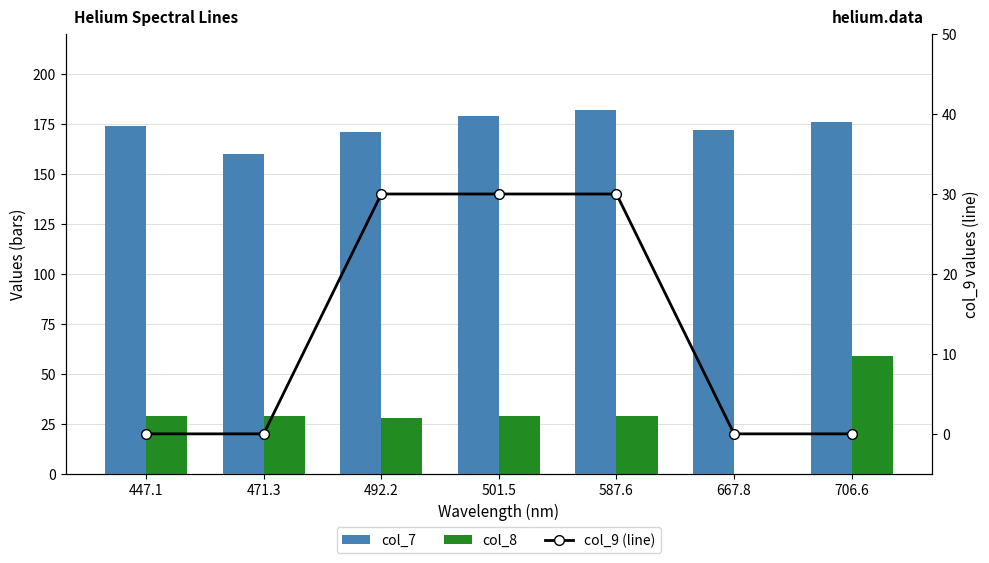

What is the difference between the col_7 values at 447.1 and 471.3?

14